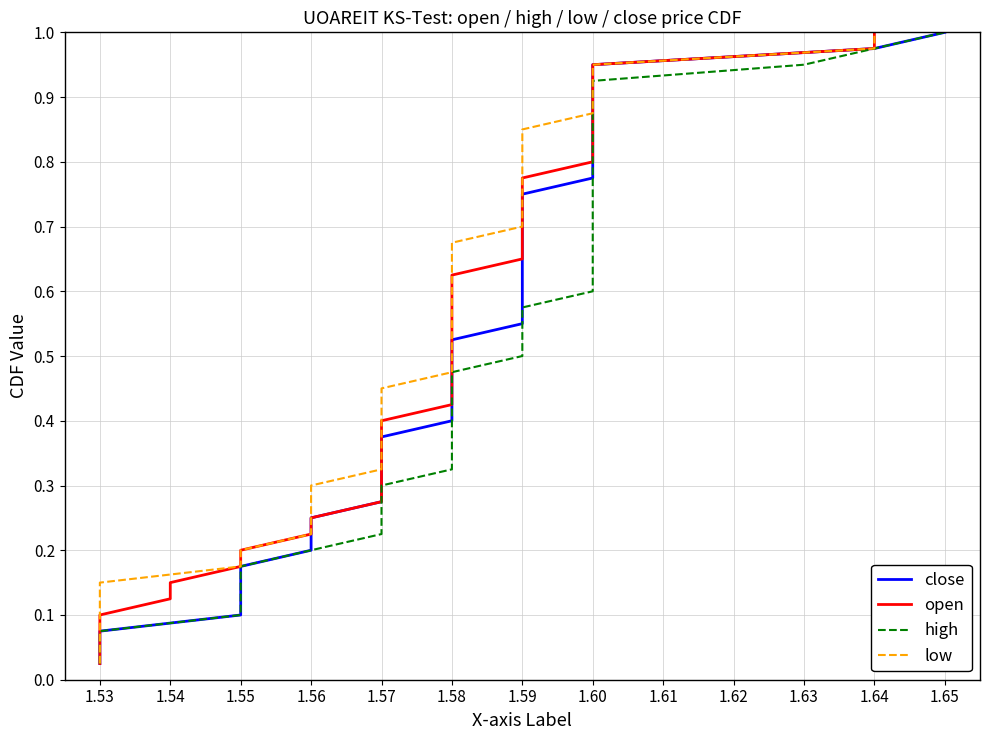

Between 1.62 and 1.64, which is larger?

1.64